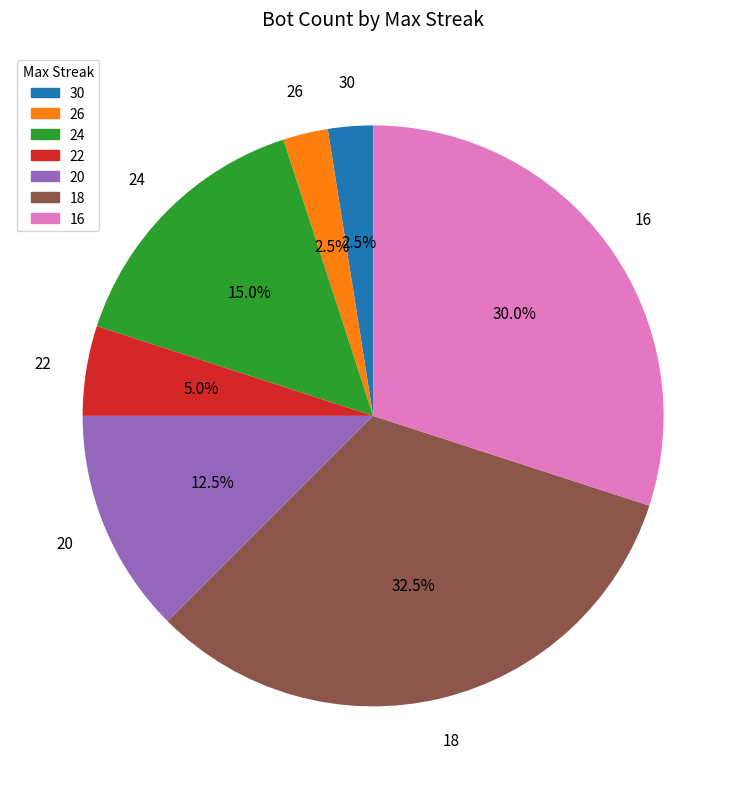

Which slice is the largest?

18